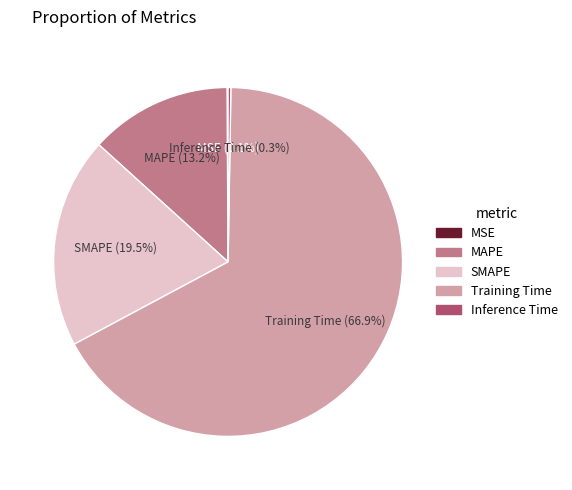

Is Training Time the majority of the pie?

Yes